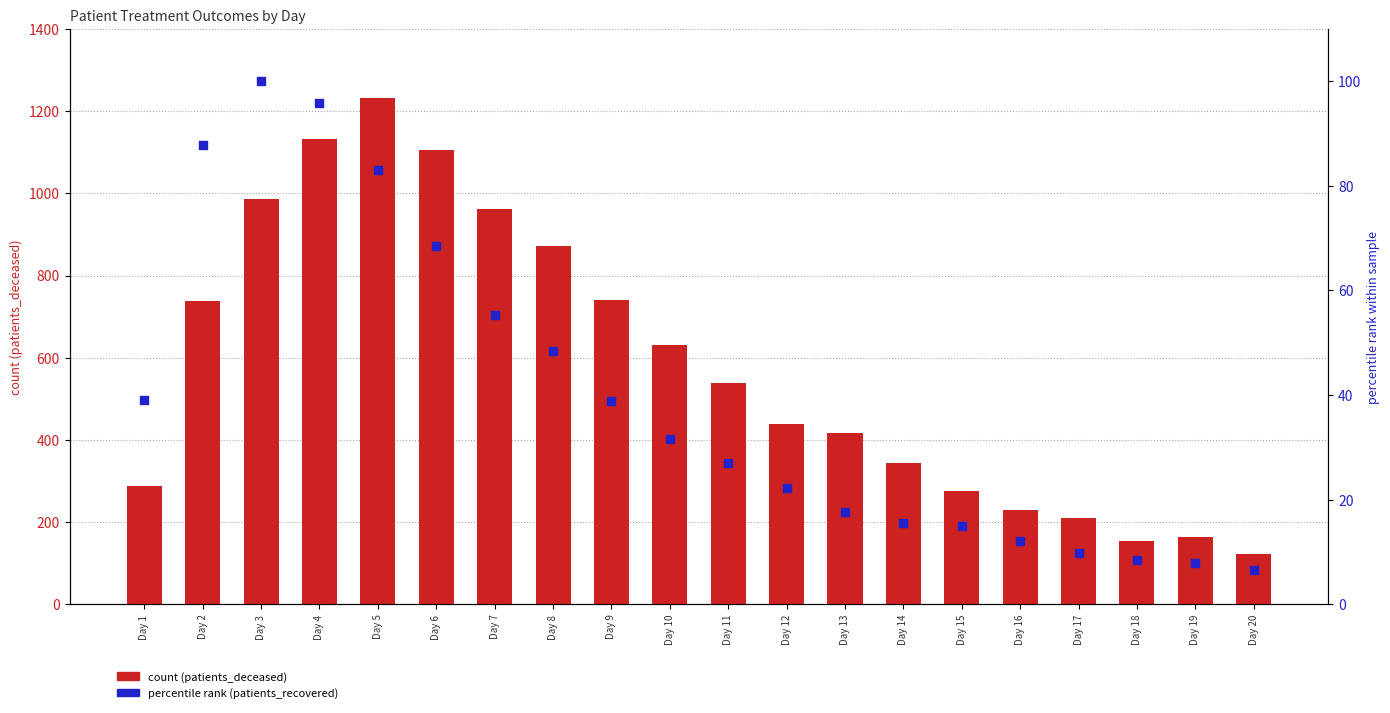

Is the value of patients_recovered (percentile rank) at Day 10 greater than the value of patients_deceased at Day 20?

No